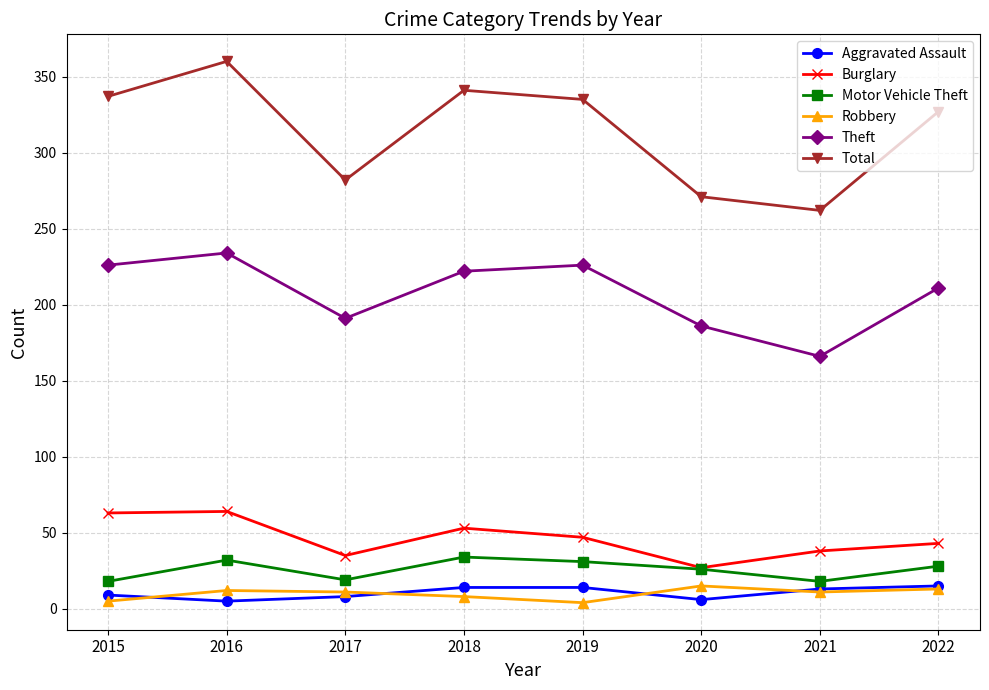

What is the maximum value shown in the chart?

360